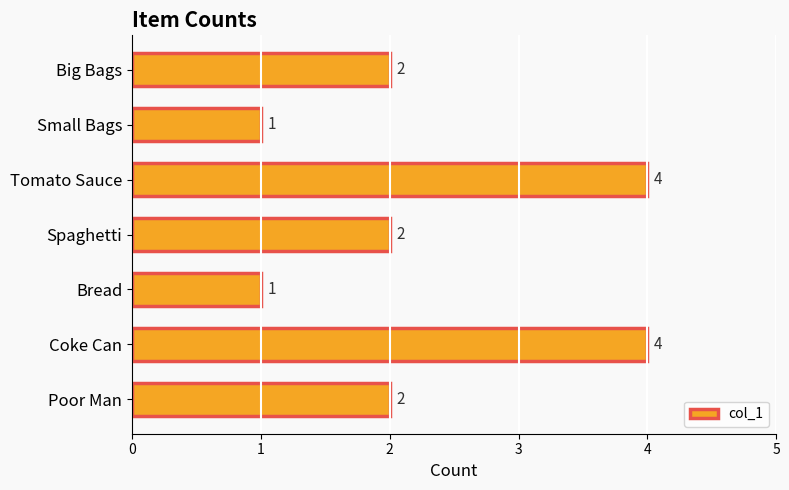

What value does the data have at Tomato Sauce?

4